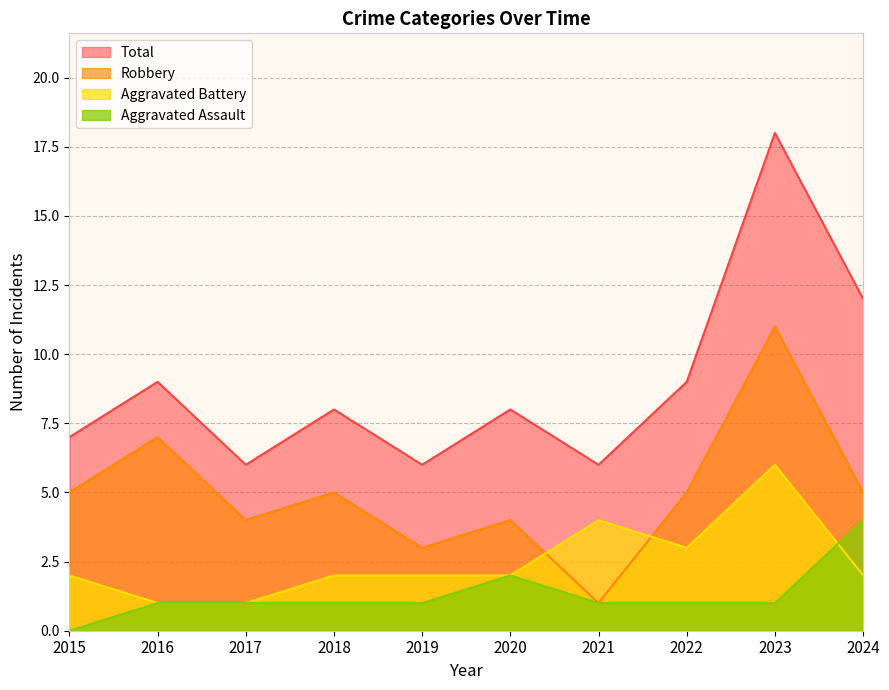

How many distinct data groups are displayed?

4